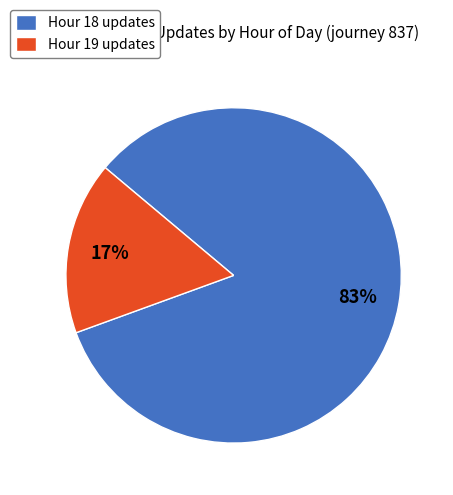

Is Hour 18 updates the majority of the pie?

Yes